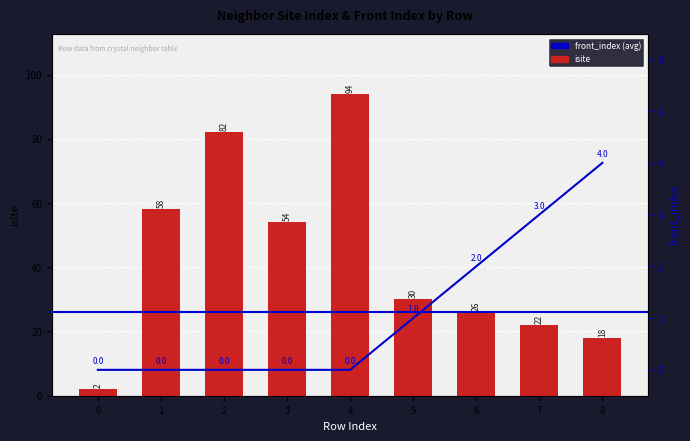

What is the average value of the front_index series?

1